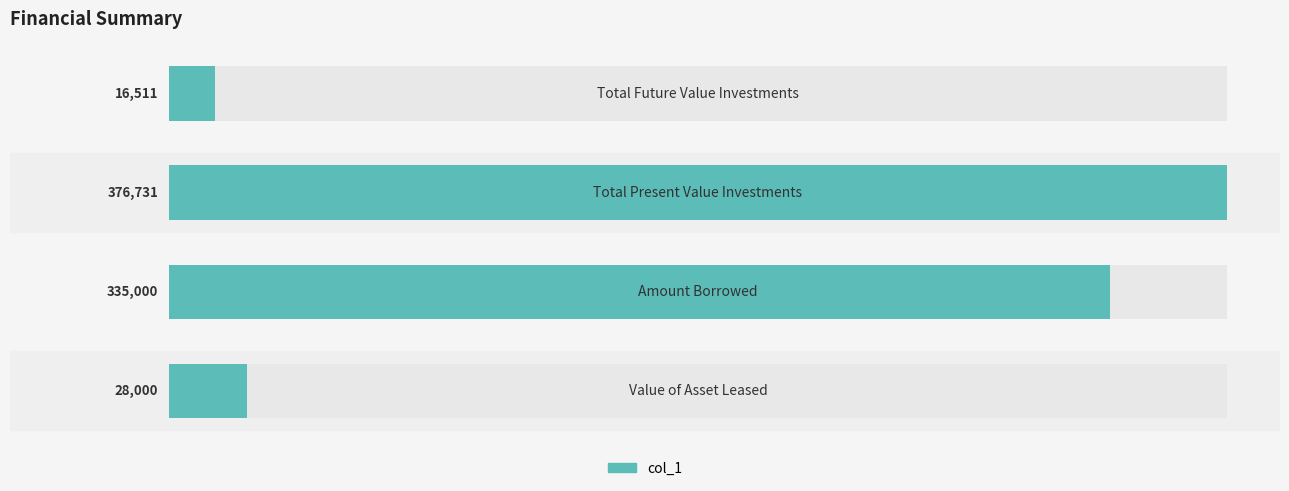

Does the chart contain any negative values?

No